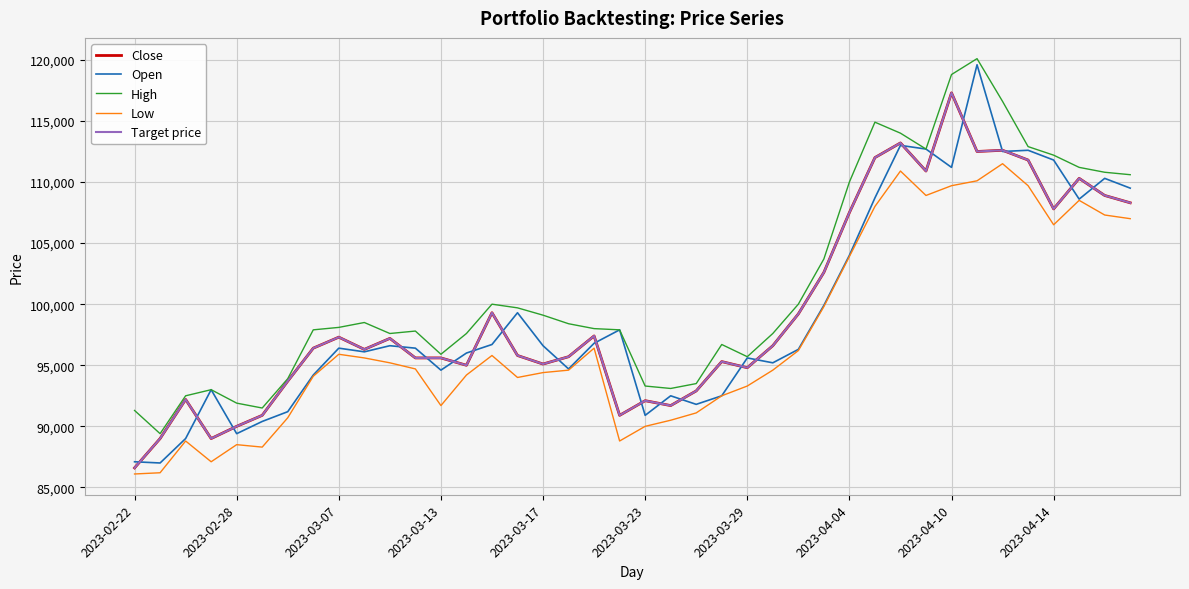

Reading left to right, what are all the values shown in this chart?

Close: 86600	89000	92200	89000	90000	90900	93700	96400	97300	96300	97200	95600	95600	95000	99300	95800	95100	95700	97400	90900	92100	91700	92900	95300	94800	96600	99200	102600	107500	112000	113200	110900	117300	112500	112600	111800	107800	110300	108900	108300
Open: 87100	87000	89000	93000	89400	90400	91200	94200	96400	96100	96600	96400	94600	96000	96700	99300	96600	94700	96800	97900	90900	92500	91800	92500	95600	95200	96300	99900	104000	108700	113000	112700	111200	119600	112500	112600	111800	108600	110300	109500
High: 91300	89400	92500	93000	91900	91500	93900	97900	98100	98500	97600	97800	95900	97600	100000	99700	99100	98400	98000	97900	93300	93100	93500	96700	95700	97600	100000	103700	110000	114900	114000	112700	118800	120100	116600	112900	112200	111200	110800	110600
Low: 86100	86200	88800	87100	88500	88300	90700	94100	95900	95600	95200	94700	91700	94200	95800	94000	94400	94600	96400	88800	90000	90500	91100	92500	93300	94600	96200	99800	103900	108000	110900	108900	109700	110100	111500	109700	106500	108500	107300	107000
Target price: 86600	89000	92200	89000	90000	90900	93700	96400	97300	96300	97200	95600	95600	95000	99300	95800	95100	95700	97400	90900	92100	91700	92900	95300	94800	96600	99200	102600	107500	112000	113200	110900	117300	112500	112600	111800	107800	110300	108900	108300